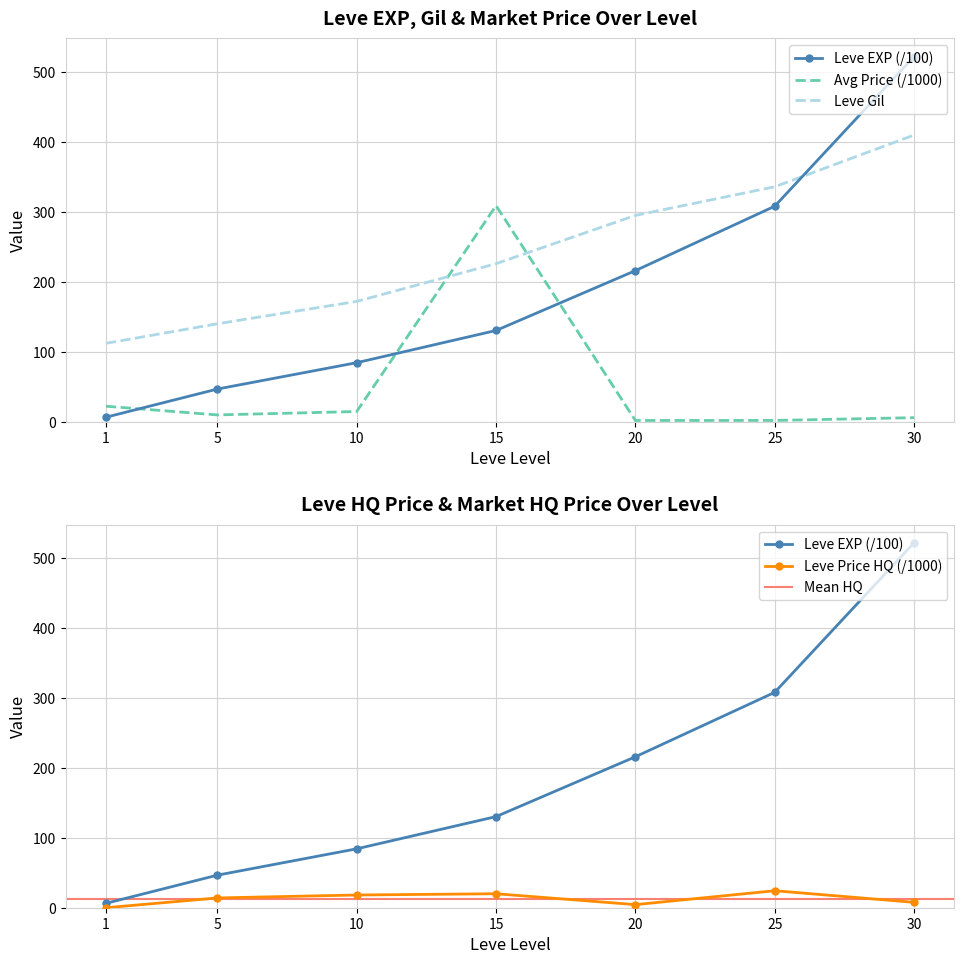

Between 15 and 20, which series saw the biggest shift?

currentAveragePrice